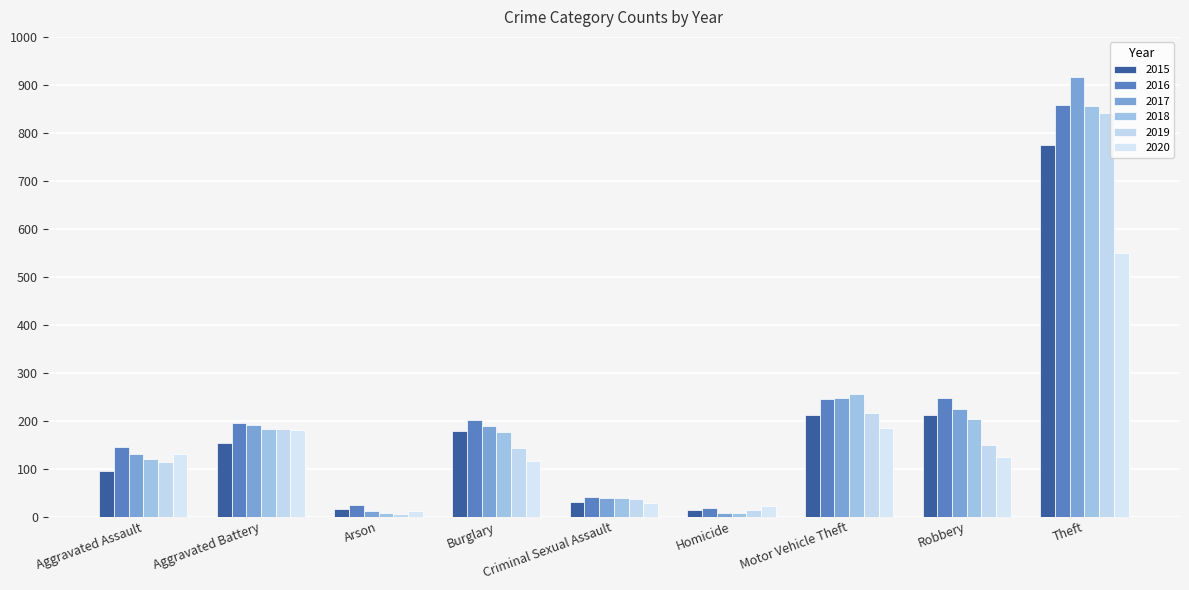

How many series are shown in this chart?

6